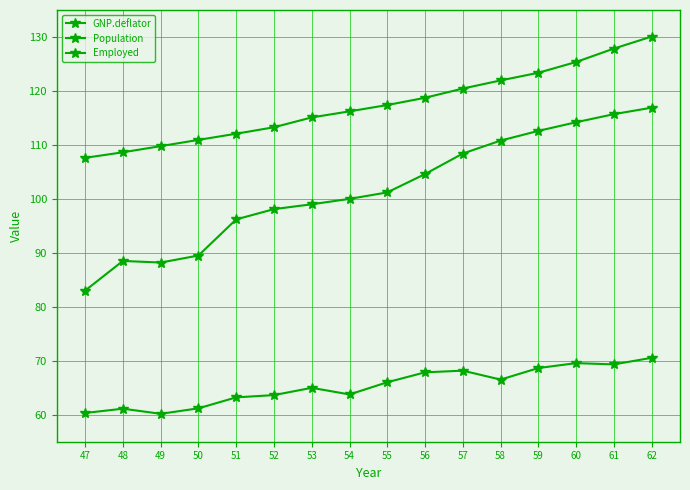

Is the value of Population at 56 greater than the value of Employed at 54?

Yes